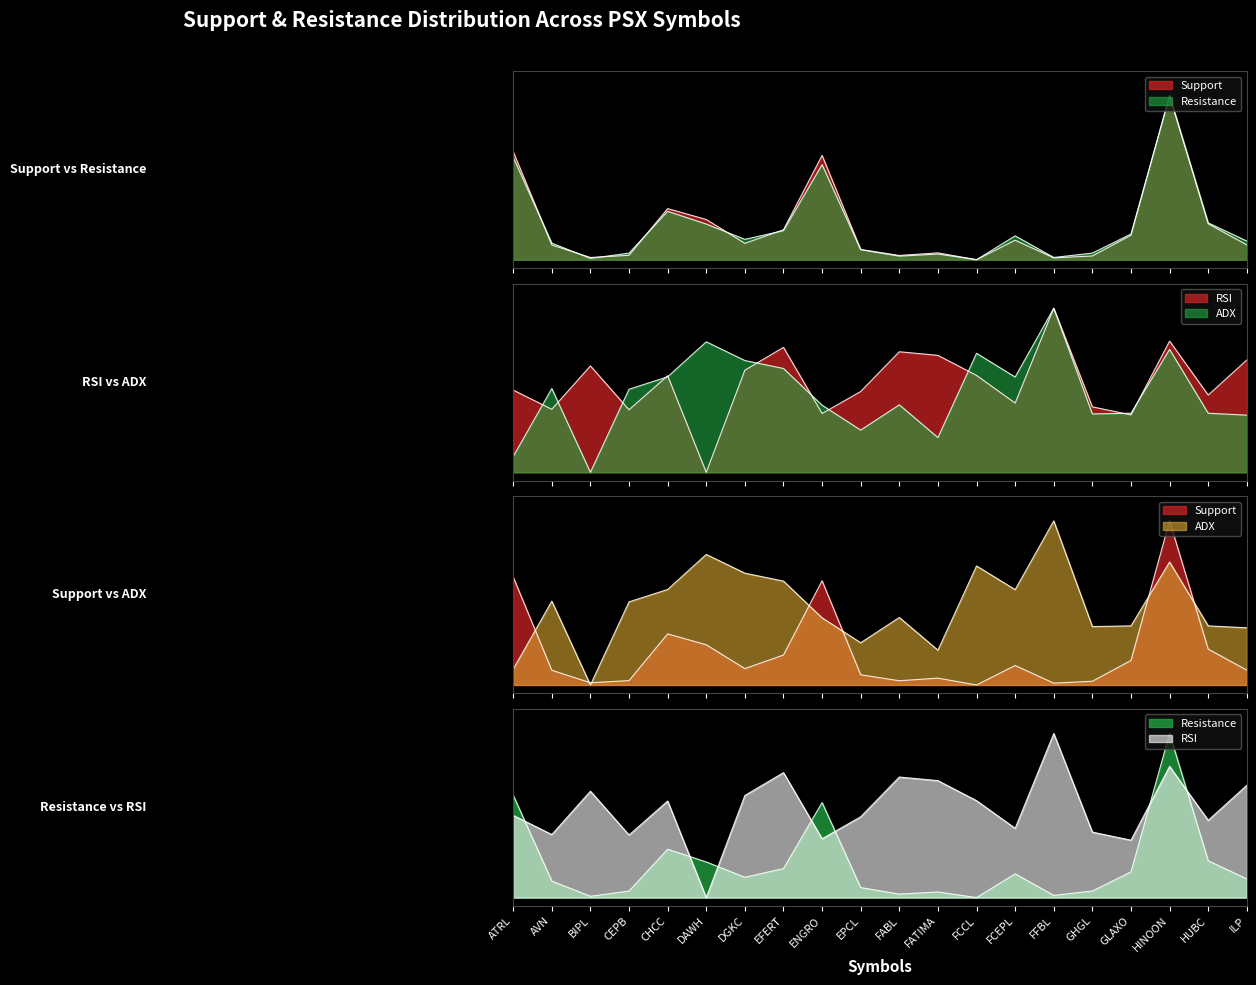

What is the sum of the RSI values at ATRL and DGKC?

1.1